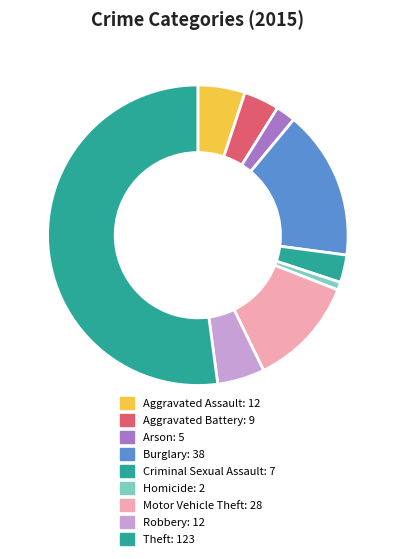

What is the ratio of the value at Aggravated Battery to the value at Homicide?

4.5